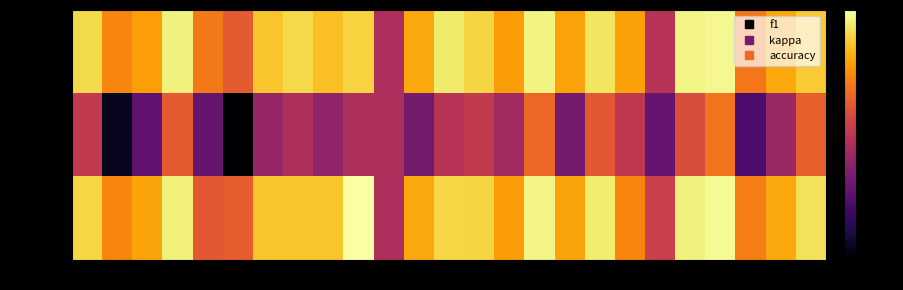

At which category does the chart reach its peak across all series?

10